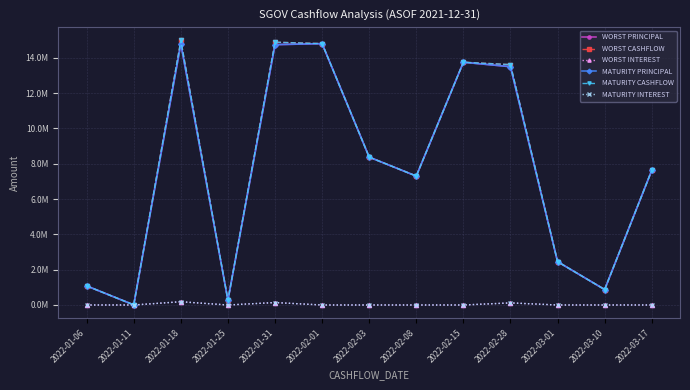

True or false: WORST CASHFLOW and MATURITY PRINCIPAL intersect in this chart.

False